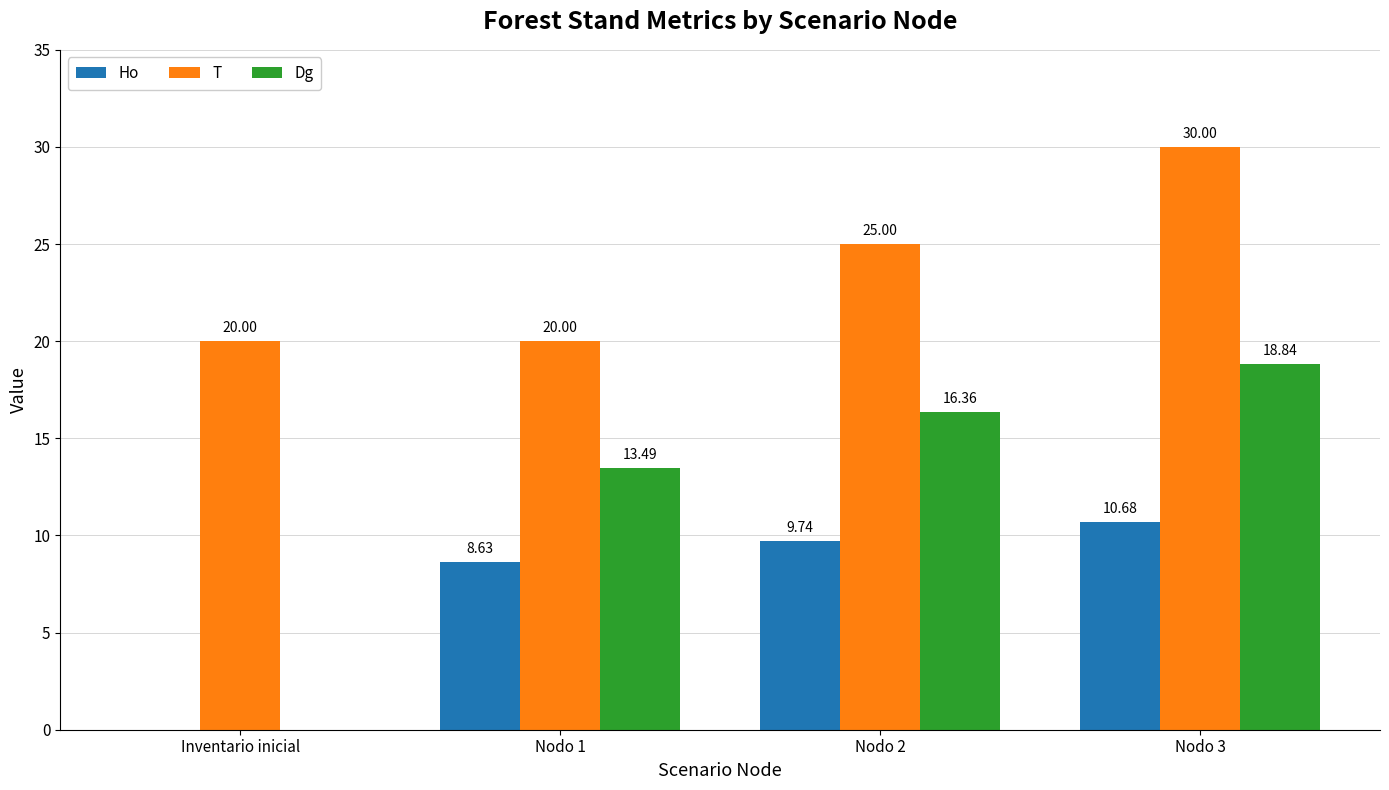

What is the total value across all series at Inventario inicial?

20.0